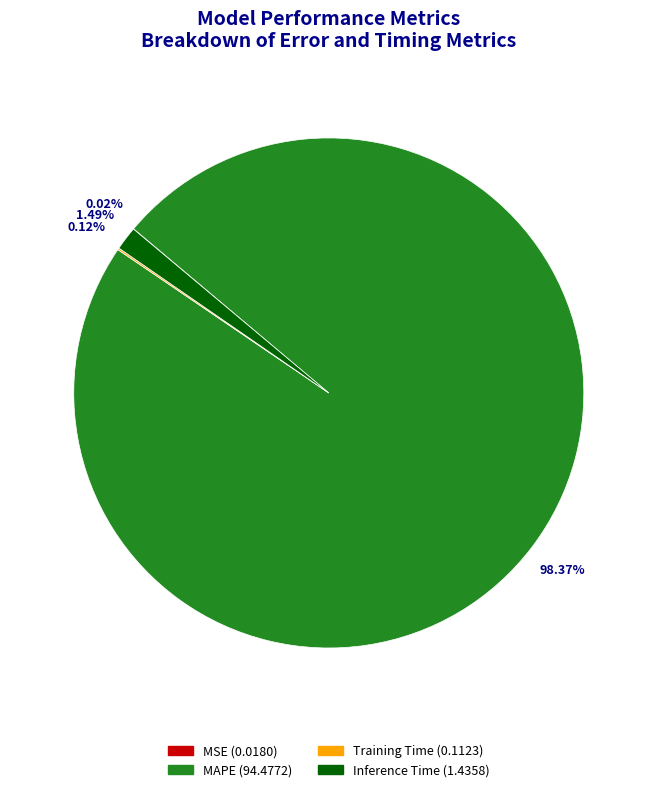

Which has a higher value, Inference Time or MAPE?

MAPE